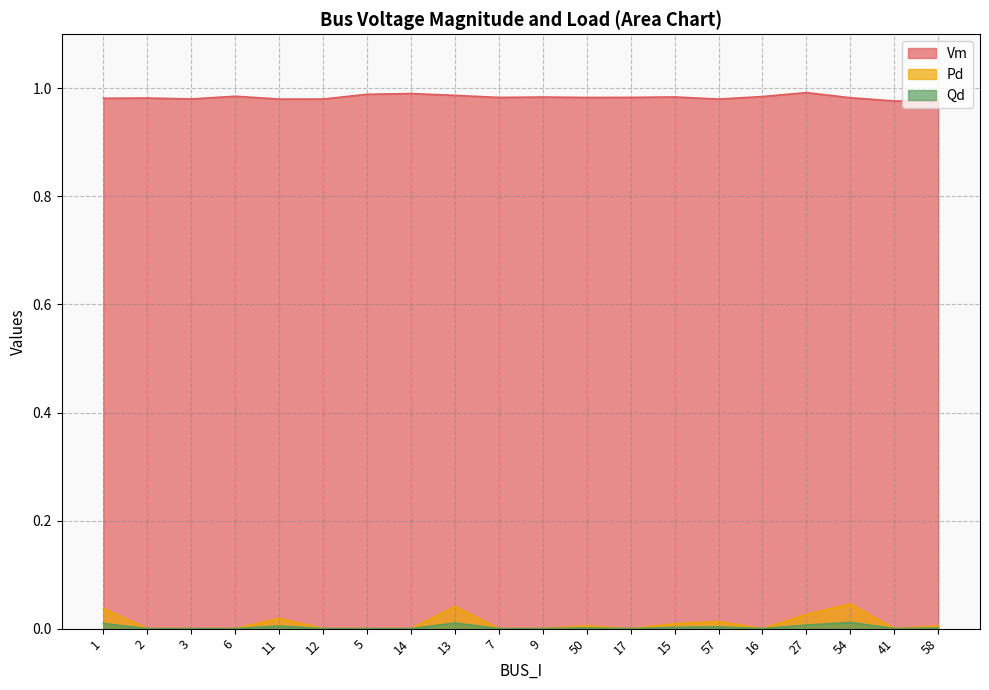

How many lines are shown in the chart?

3